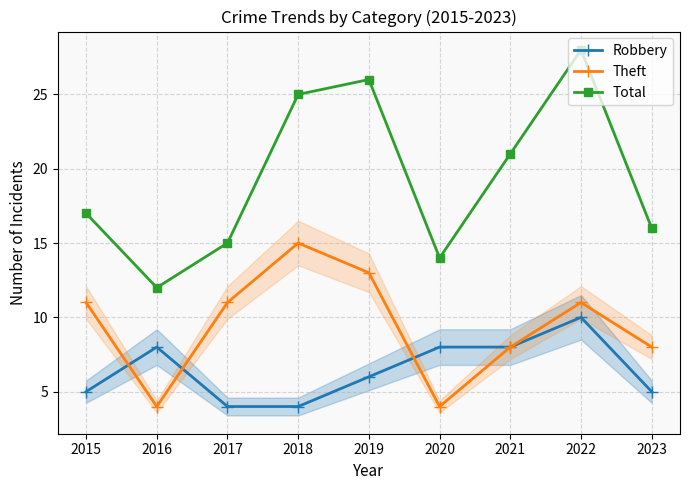

How many data points in Total are above 17?

4